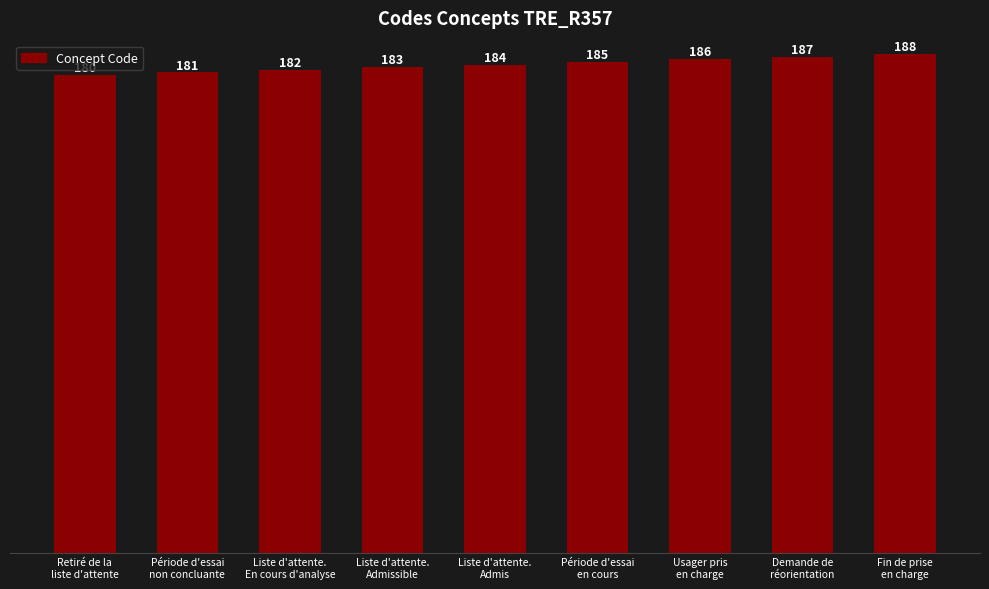

What is the sum of all values?

1656